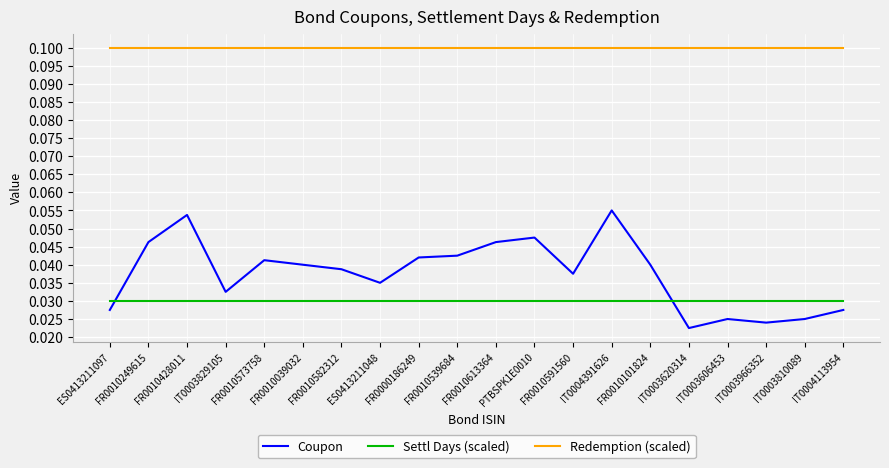

Which series has the widest spread of values?

Coupon